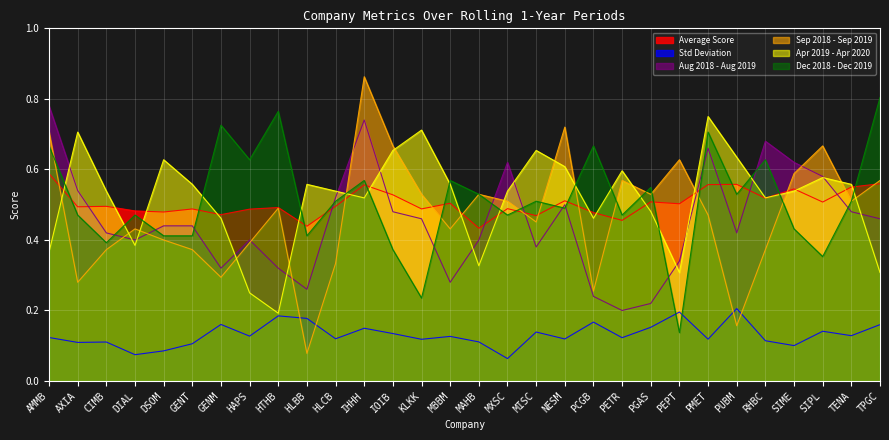

Reading left to right, extract all data points from this chart.

average: AMMB=0.6	AXIA=0.5	CIMB=0.5	DIAL=0.5	DSOM=0.5	GENT=0.5	GENM=0.5	HAPS=0.5	HTHB=0.5	HLBB=0.4	HLCB=0.5	IHHH=0.6	IOIB=0.5	KLKK=0.5	MBBM=0.5	MAHB=0.4	MXSC=0.5	MISC=0.5	NESM=0.5	PCGB=0.5	PETR=0.5	PGAS=0.5	PEPT=0.5	PMET=0.6	PUBM=0.6	RHBC=0.5	SIME=0.5	SIPL=0.5	TENA=0.5	TPGC=0.6
std: AMMB=0.1	AXIA=0.1	CIMB=0.1	DIAL=0.1	DSOM=0.1	GENT=0.1	GENM=0.2	HAPS=0.1	HTHB=0.2	HLBB=0.2	HLCB=0.1	IHHH=0.1	IOIB=0.1	KLKK=0.1	MBBM=0.1	MAHB=0.1	MXSC=0.1	MISC=0.1	NESM=0.1	PCGB=0.2	PETR=0.1	PGAS=0.2	PEPT=0.2	PMET=0.1	PUBM=0.2	RHBC=0.1	SIME=0.1	SIPL=0.1	TENA=0.1	TPGC=0.2
Aug2018_Aug2019: AMMB=0.8	AXIA=0.5	CIMB=0.4	DIAL=0.4	DSOM=0.4	GENT=0.4	GENM=0.3	HAPS=0.4	HTHB=0.3	HLBB=0.3	HLCB=0.5	IHHH=0.7	IOIB=0.5	KLKK=0.5	MBBM=0.3	MAHB=0.4	MXSC=0.6	MISC=0.4	NESM=0.5	PCGB=0.2	PETR=0.2	PGAS=0.2	PEPT=0.3	PMET=0.7	PUBM=0.4	RHBC=0.7	SIME=0.6	SIPL=0.6	TENA=0.5	TPGC=0.5
Sep2018_Sep2019: AMMB=0.7	AXIA=0.3	CIMB=0.4	DIAL=0.4	DSOM=0.4	GENT=0.4	GENM=0.3	HAPS=0.4	HTHB=0.5	HLBB=0.1	HLCB=0.3	IHHH=0.9	IOIB=0.7	KLKK=0.5	MBBM=0.4	MAHB=0.5	MXSC=0.5	MISC=0.5	NESM=0.7	PCGB=0.3	PETR=0.6	PGAS=0.5	PEPT=0.6	PMET=0.5	PUBM=0.2	RHBC=0.4	SIME=0.6	SIPL=0.7	TENA=0.5	TPGC=0.6
Apr2019_Apr2020: AMMB=0.4	AXIA=0.7	CIMB=0.5	DIAL=0.4	DSOM=0.6	GENT=0.6	GENM=0.5	HAPS=0.2	HTHB=0.2	HLBB=0.6	HLCB=0.5	IHHH=0.5	IOIB=0.7	KLKK=0.7	MBBM=0.6	MAHB=0.3	MXSC=0.5	MISC=0.7	NESM=0.6	PCGB=0.5	PETR=0.6	PGAS=0.5	PEPT=0.3	PMET=0.8	PUBM=0.6	RHBC=0.5	SIME=0.5	SIPL=0.6	TENA=0.6	TPGC=0.3
Dec2018_Dec2019: AMMB=0.7	AXIA=0.5	CIMB=0.4	DIAL=0.5	DSOM=0.4	GENT=0.4	GENM=0.7	HAPS=0.6	HTHB=0.8	HLBB=0.4	HLCB=0.5	IHHH=0.6	IOIB=0.4	KLKK=0.2	MBBM=0.6	MAHB=0.5	MXSC=0.5	MISC=0.5	NESM=0.5	PCGB=0.7	PETR=0.5	PGAS=0.5	PEPT=0.1	PMET=0.7	PUBM=0.5	RHBC=0.6	SIME=0.4	SIPL=0.4	TENA=0.5	TPGC=0.8